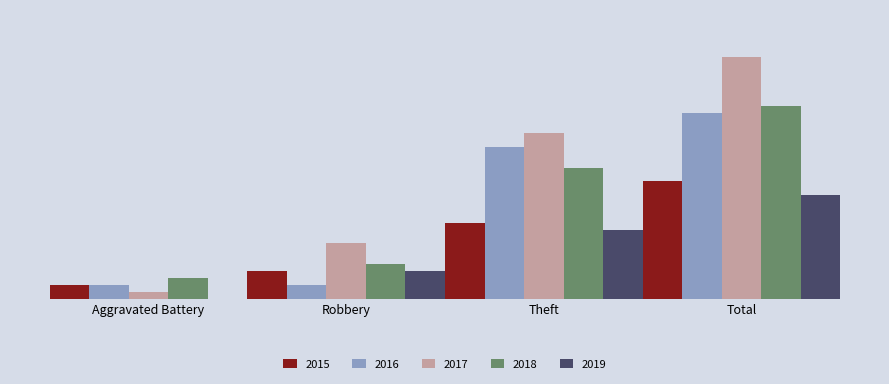

Reading left to right, what are all the values shown in this chart?

2015: Aggravated Battery=2	Robbery=4	Theft=11	Total=17
2016: Aggravated Battery=2	Robbery=2	Theft=22	Total=27
2017: Aggravated Battery=1	Robbery=8	Theft=24	Total=35
2018: Aggravated Battery=3	Robbery=5	Theft=19	Total=28
2019: Aggravated Battery=0	Robbery=4	Theft=10	Total=15